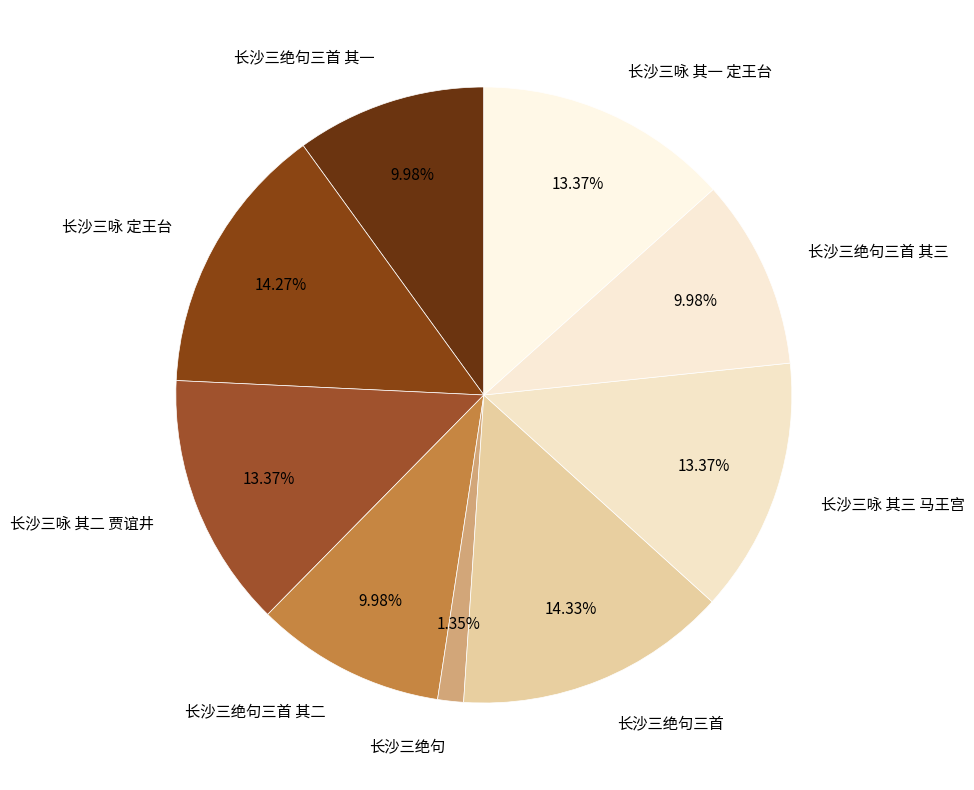

Approximately how many times larger is the value at 长沙三绝句三首 其三 compared to 长沙三绝句三首?

0.7